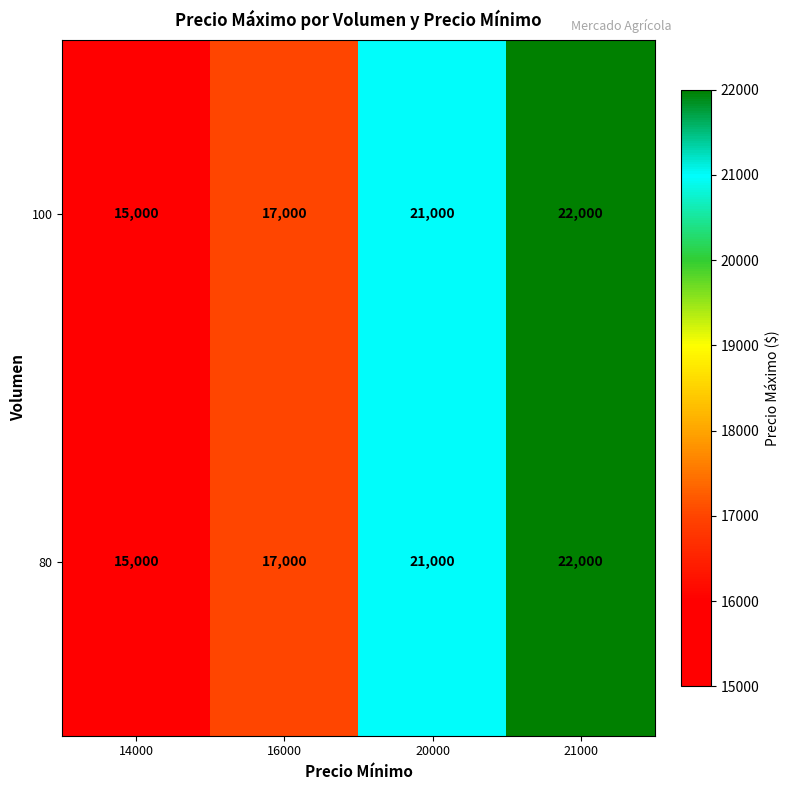

What is the sum of the 100 values at 20000 and 21000?

43000